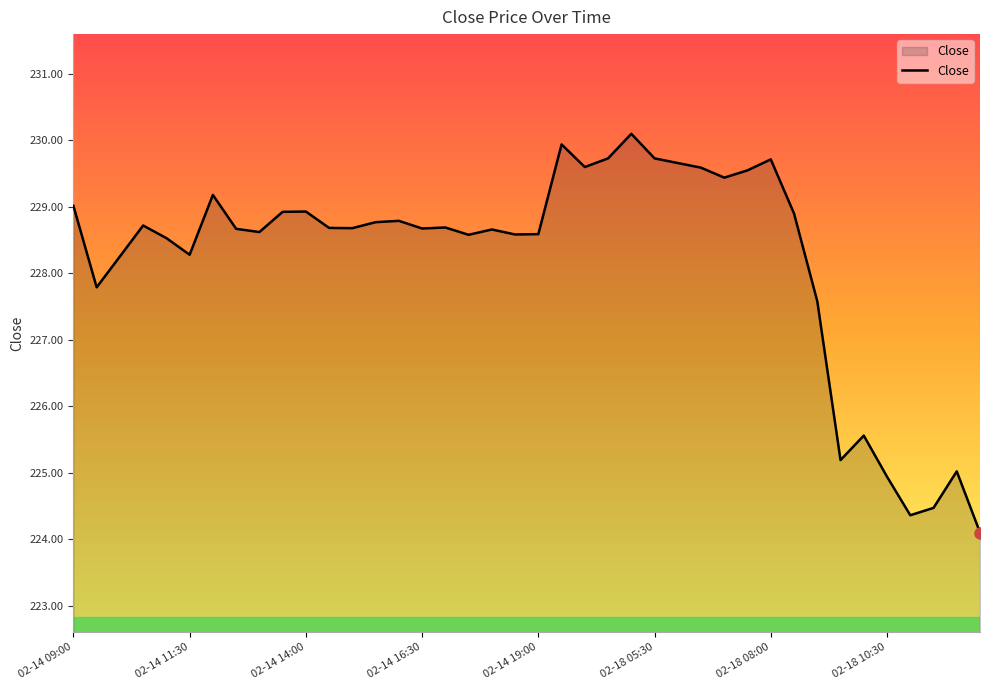

What is the difference between the second highest and second lowest values?

5.6